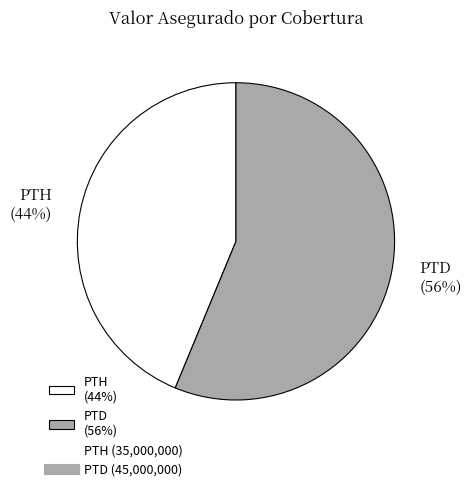

Is the sum of PTH (44%) and PTD (56%) greater than half?

Yes